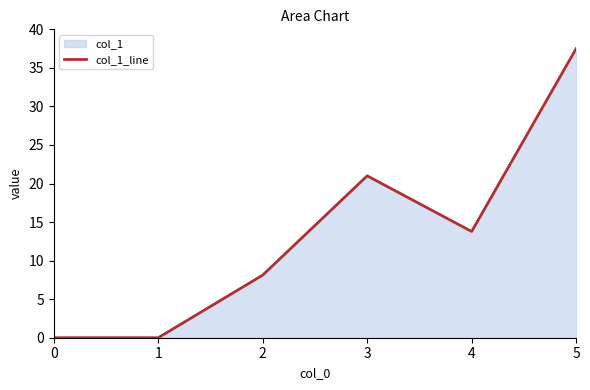

How many interior local valleys (lower than both neighbors) does the data have?

1